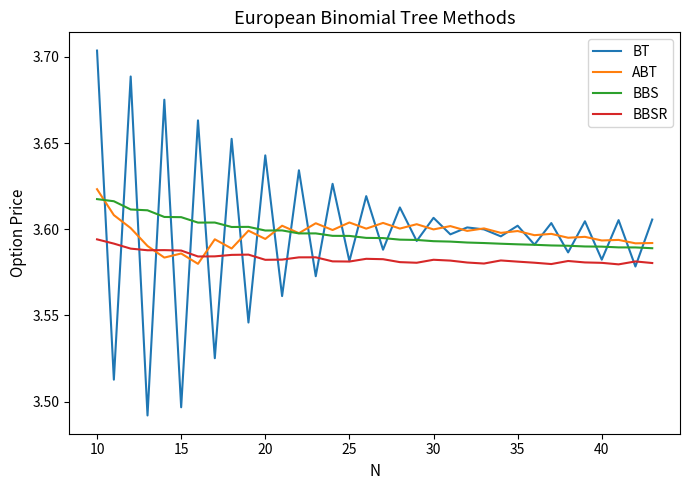

Which series has the largest range (max minus min)?

BT